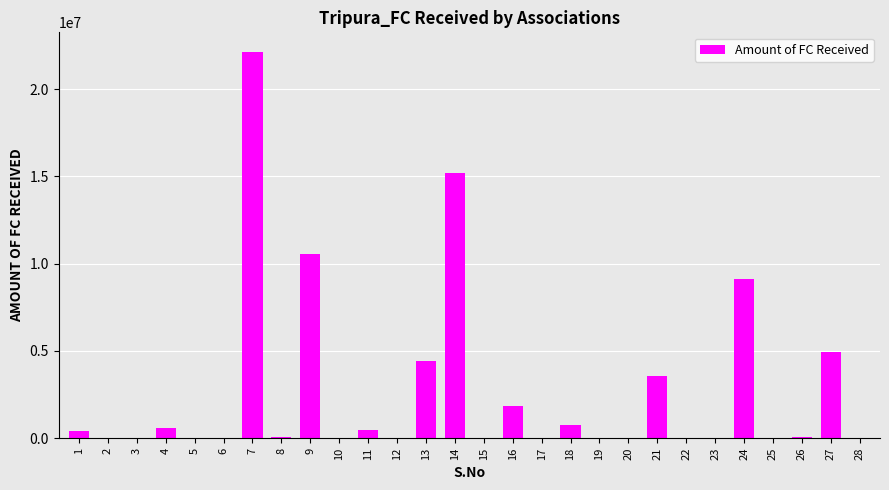

What is the greatest value displayed?

22146673.0